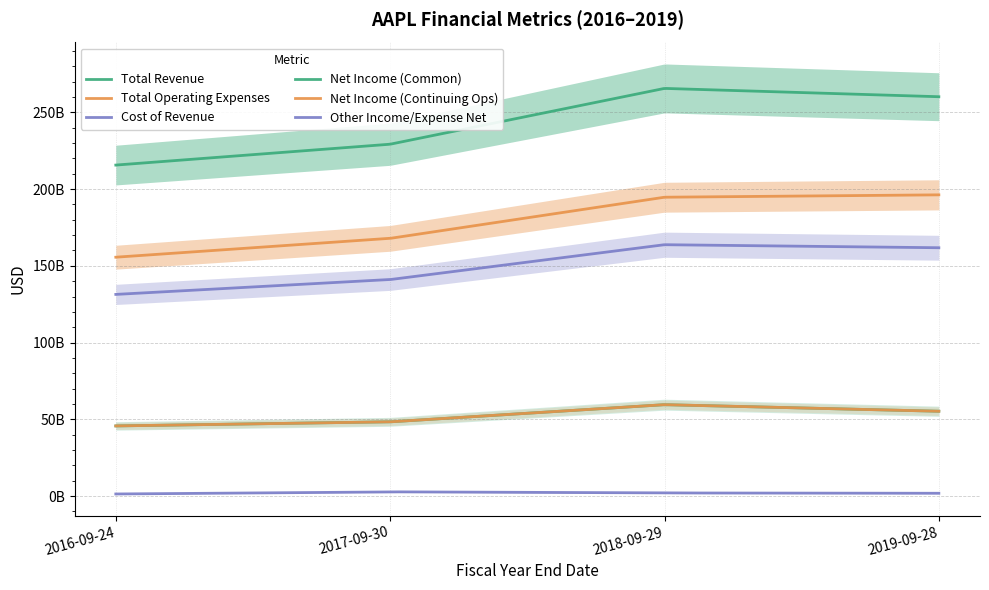

What is the value of the netIncomeApplicableToCommonShares point at the 3rd from the left?

59531000000